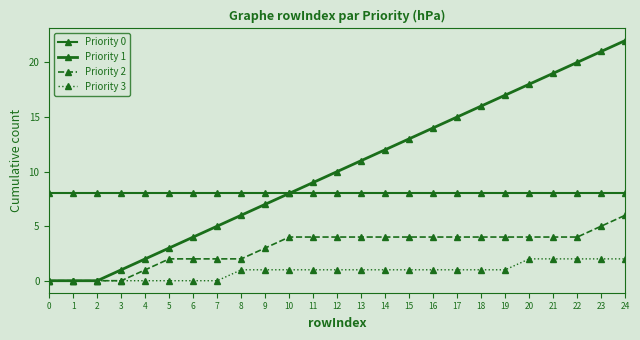

How many series are shown in this chart?

4